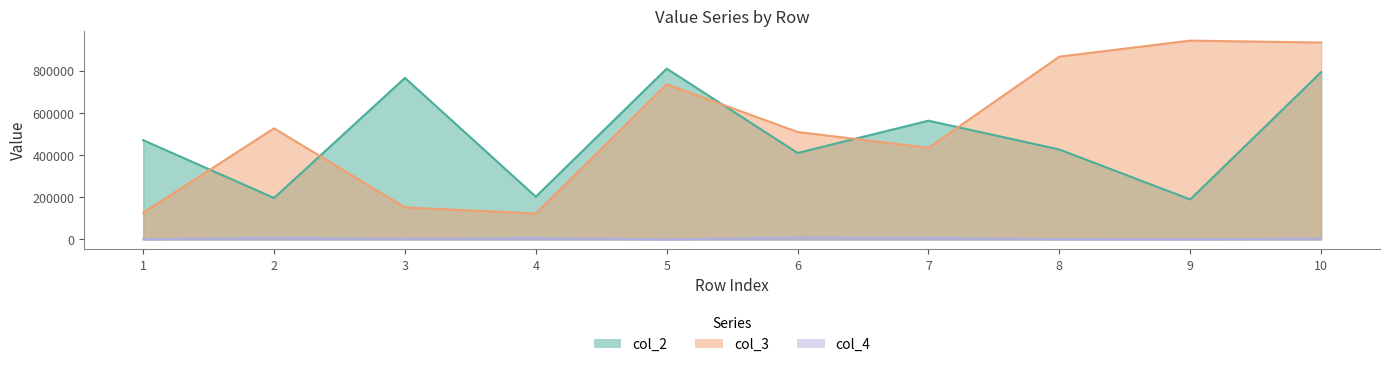

At which category is the sum across all series the highest?

10